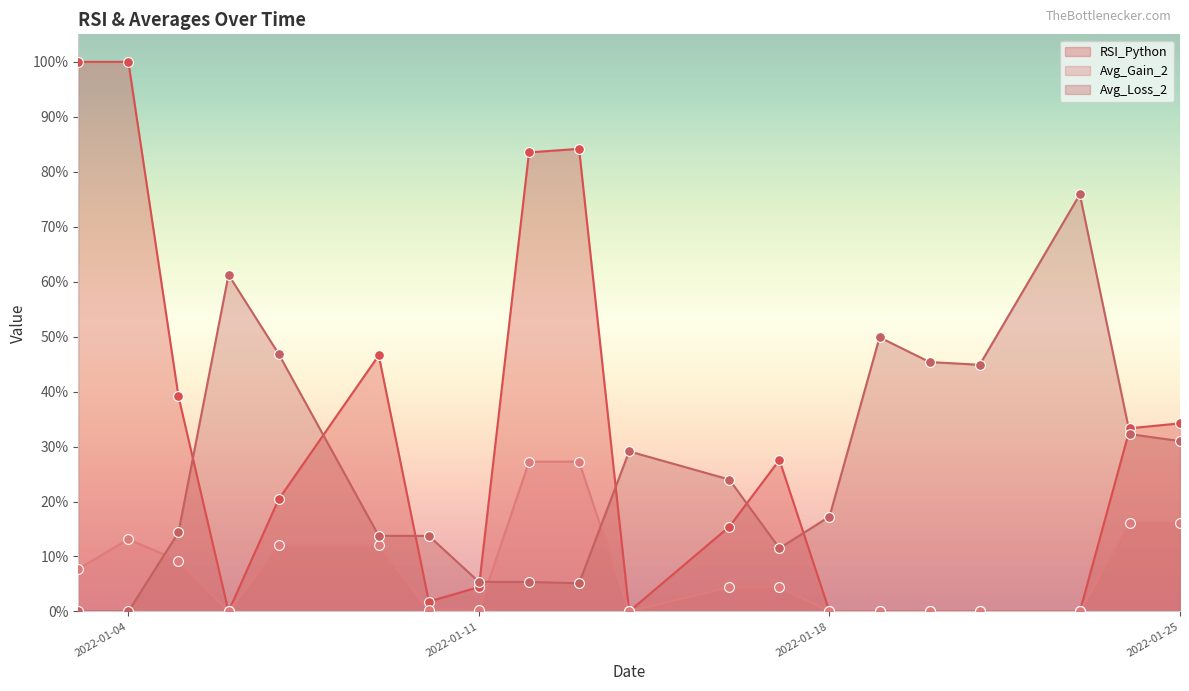

Is the value of Avg_Gain_2 at 2022-01-11 greater than the value of RSI_Python at 2022-01-04?

No